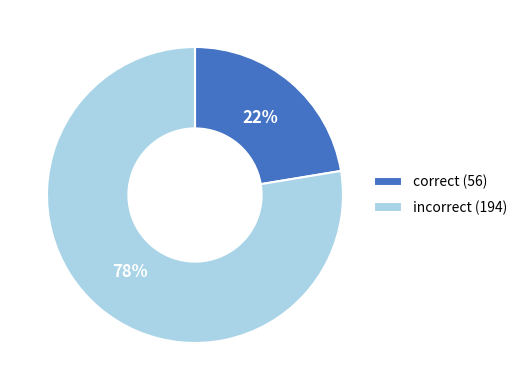

What is the ratio of the value at correct (56) to the value at incorrect (194)?

0.3